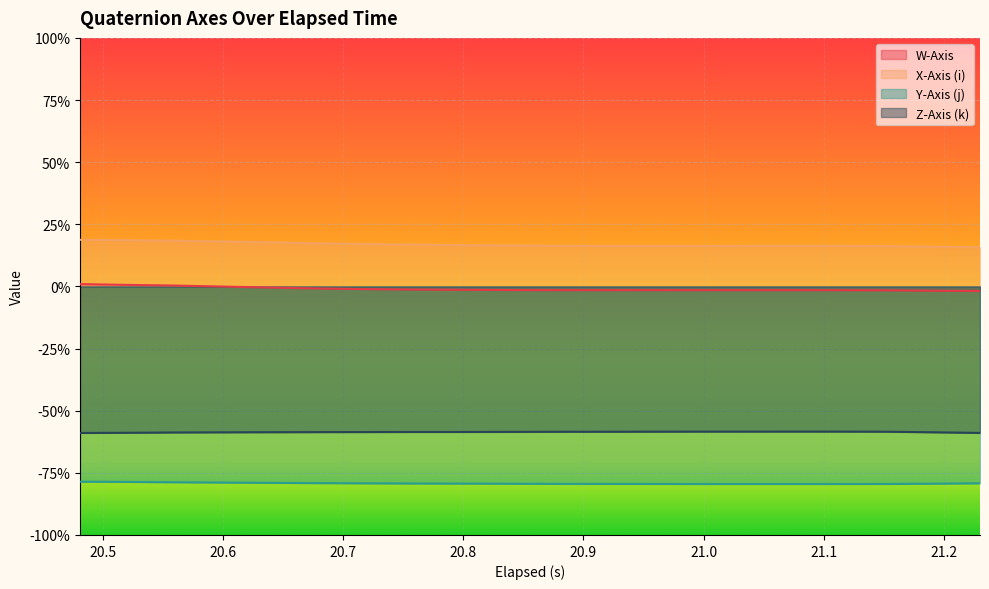

The Z-Axis (k) series shows -0.9 at 20.991999999999997. True or false?

False